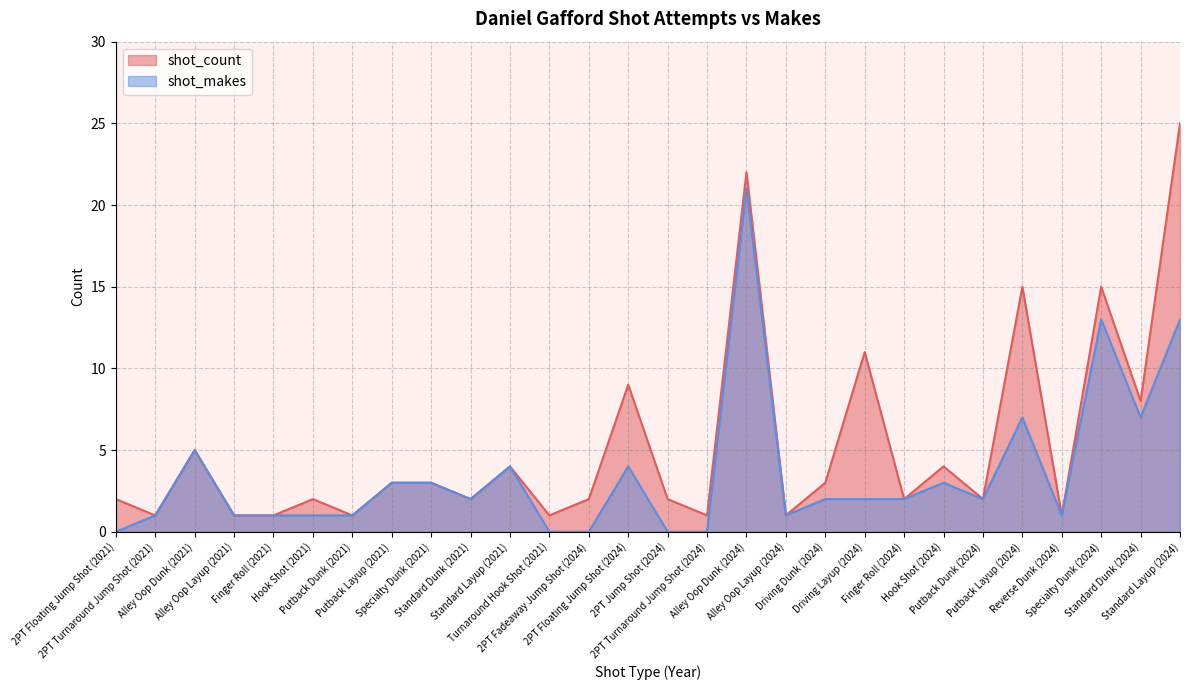

How many lines are shown in the chart?

2